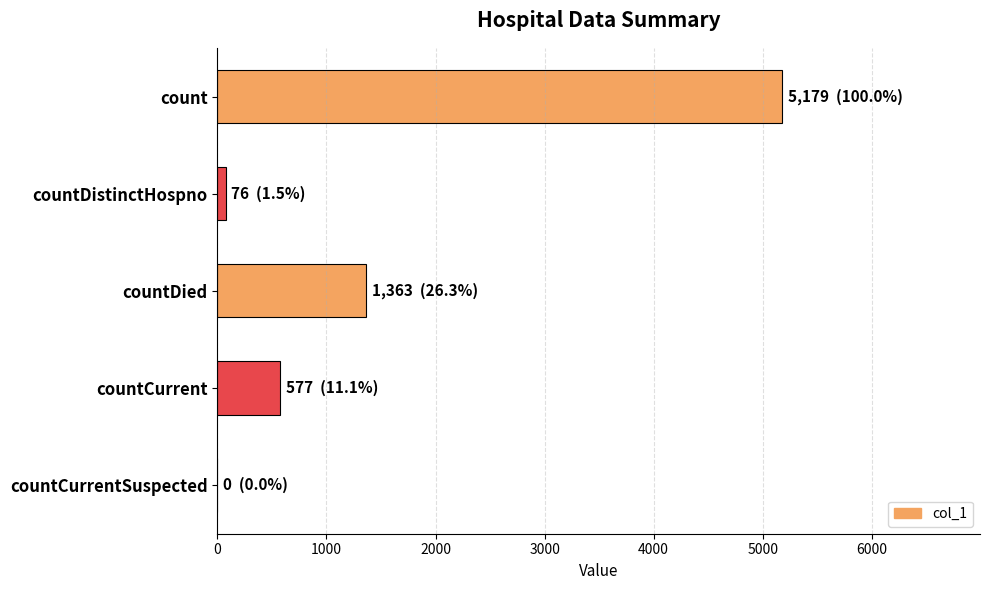

What is the sum of all values?

7195